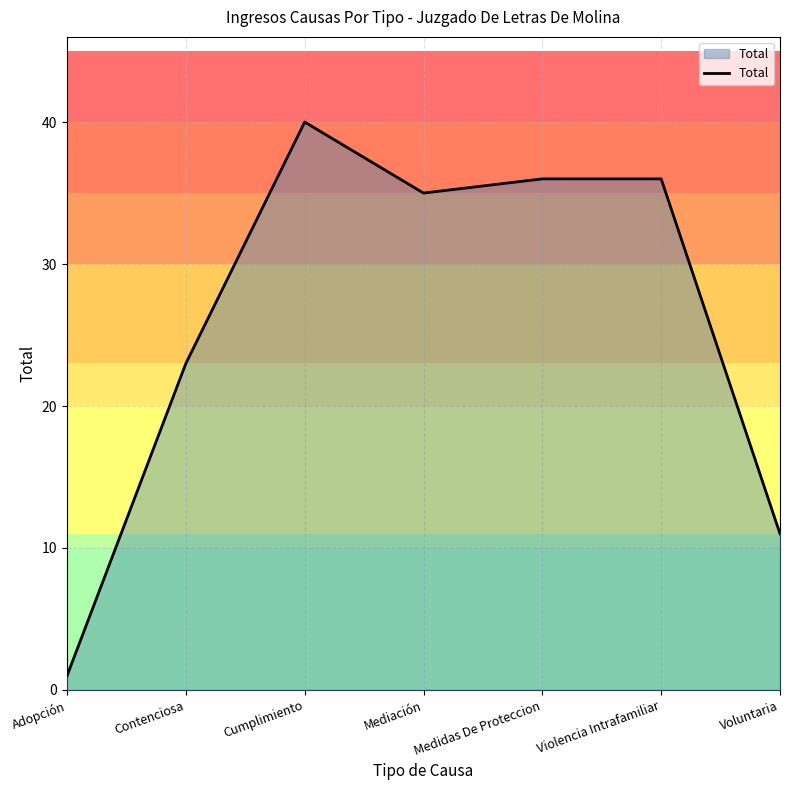

Read the value at Cumplimiento, to the nearest 5.

40